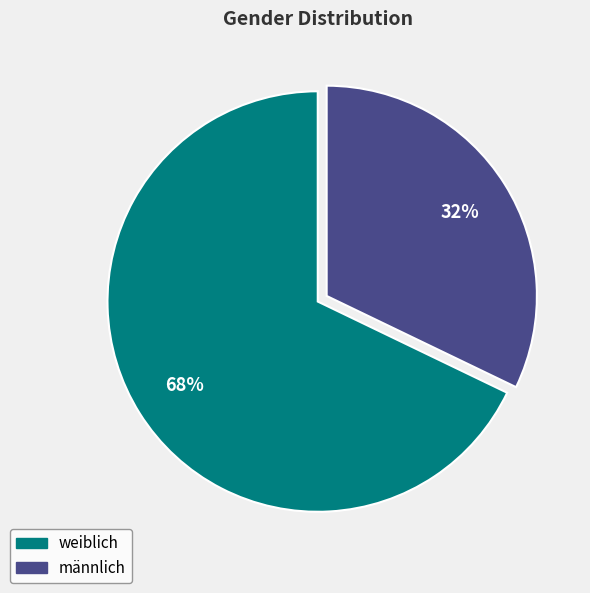

Rank the categories by value from lowest to highest.

männlich, weiblich